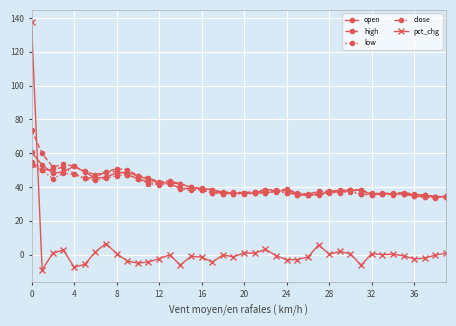

What is the smallest value displayed?

-9.1